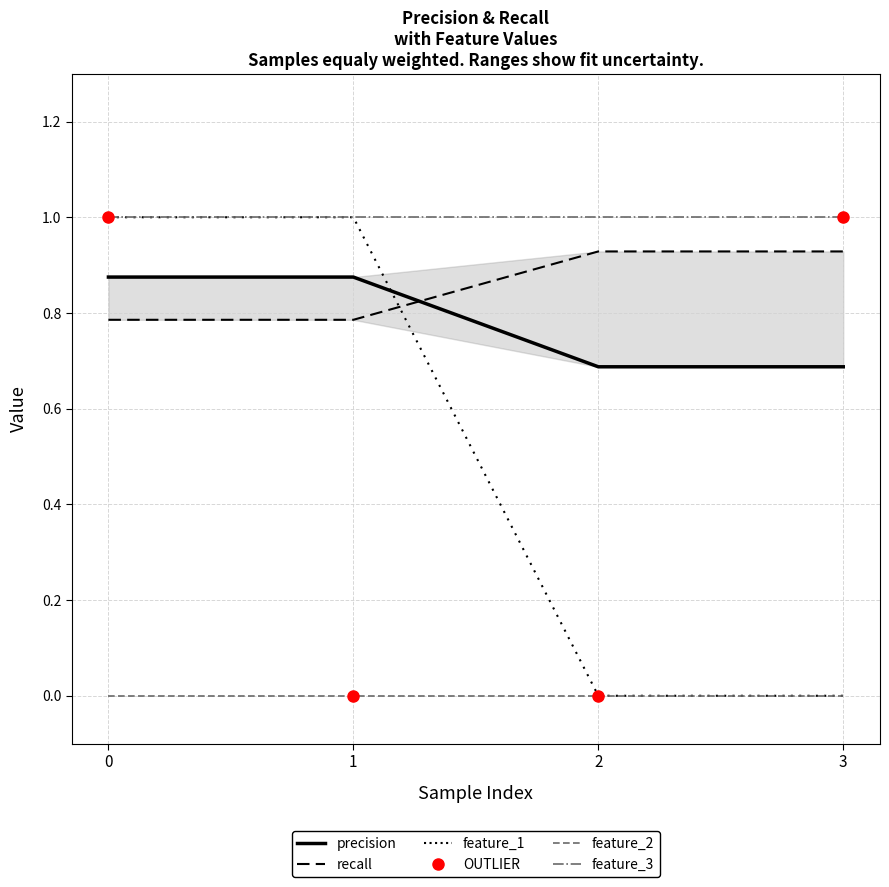

What is the difference between the highest and lowest values at 0?

1.0